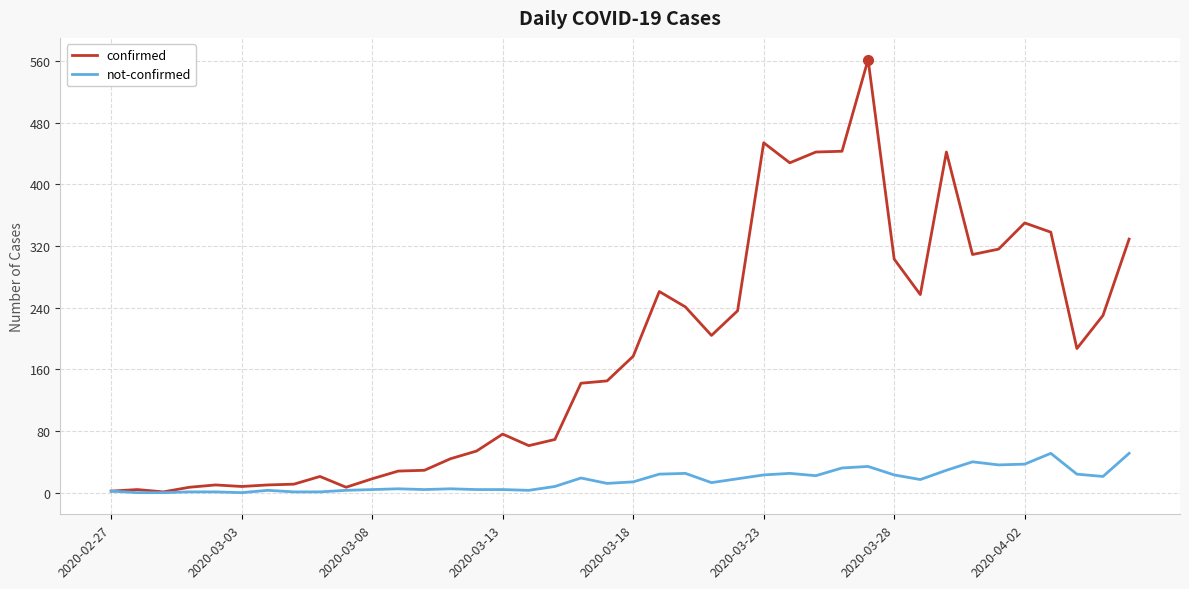

Which series has the largest total across all categories?

confirmed